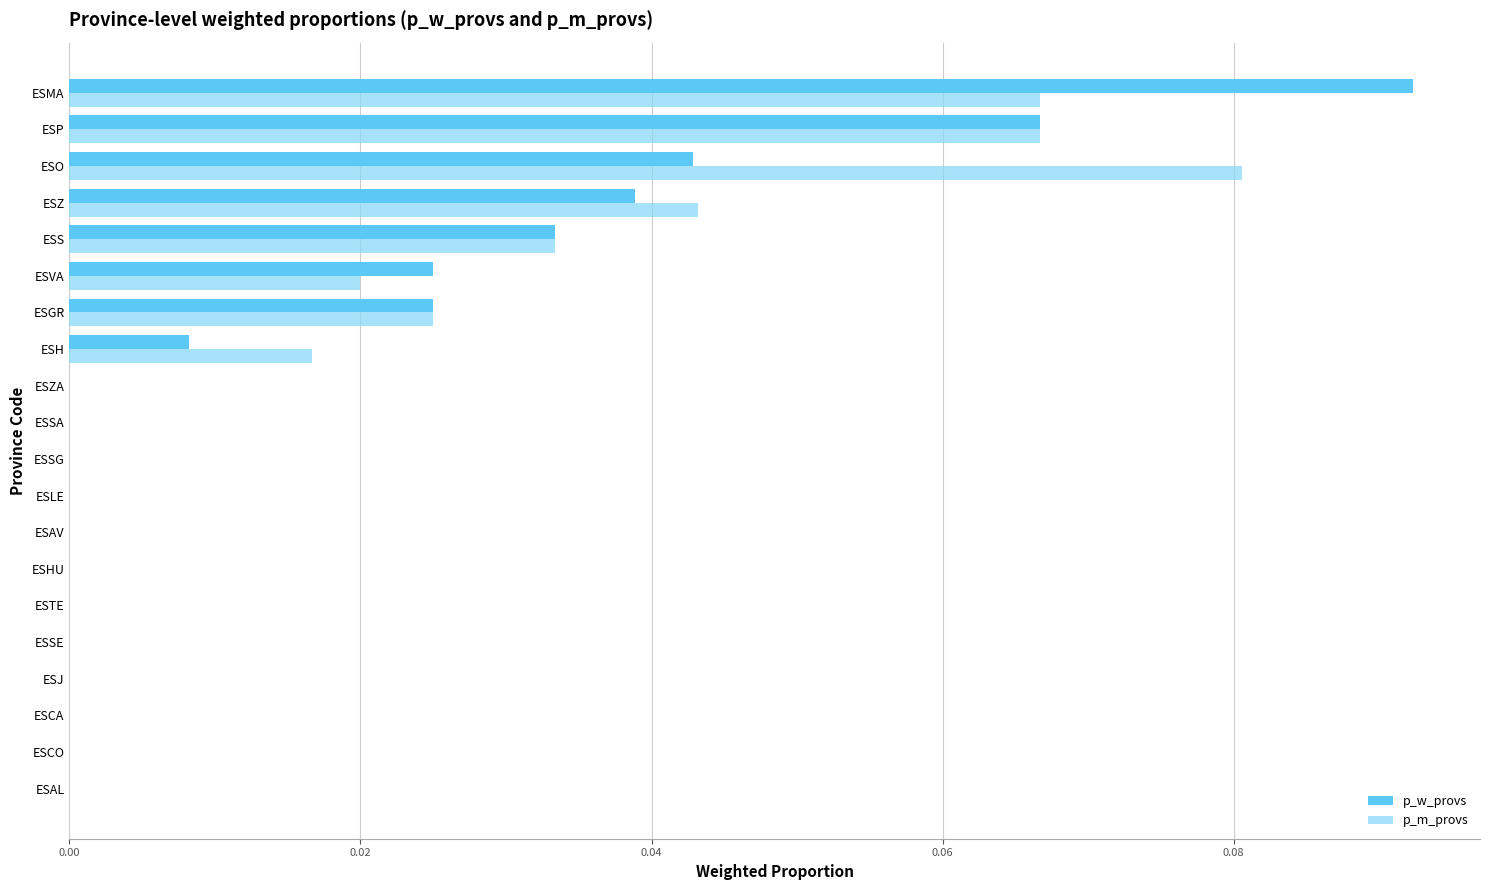

At which label does p_m_provs reach its peak?

ESO